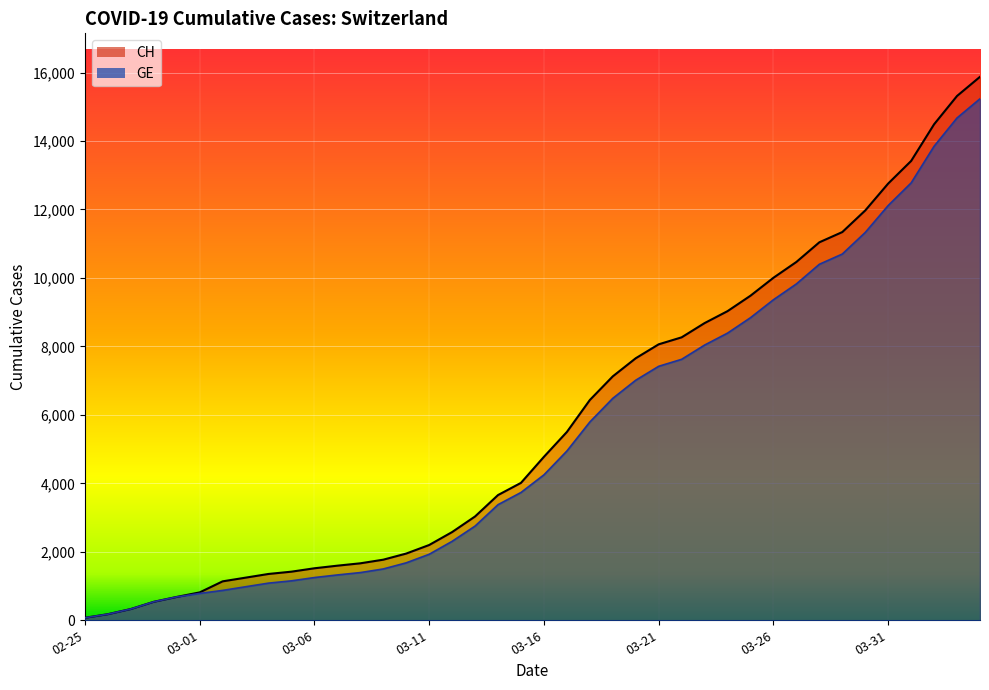

Does the chart display data point markers on the line(s)?

No